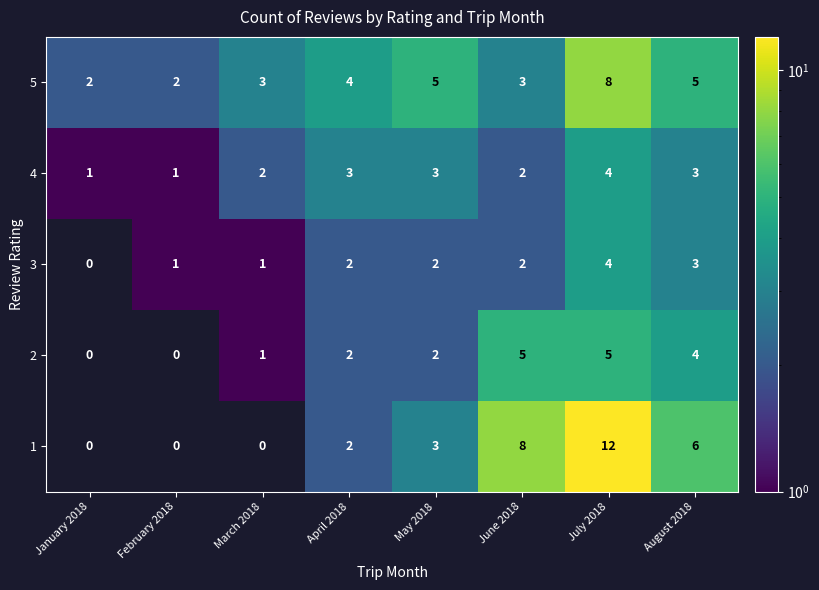

How many 3 values are between 1 and 3?

6